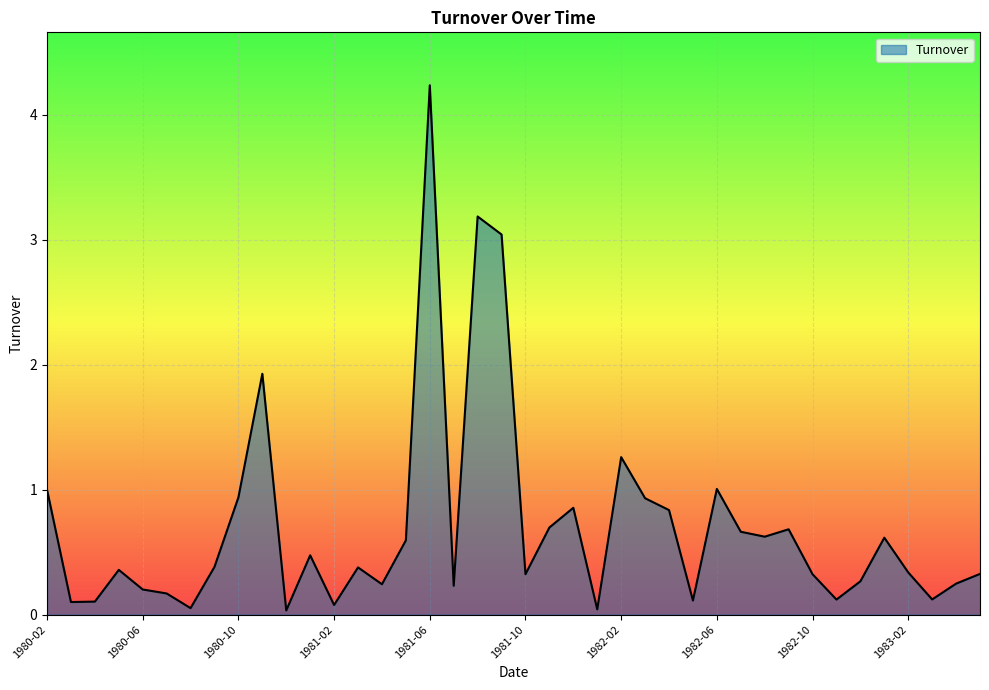

What is the difference between the maximum and minimum values?

4.2